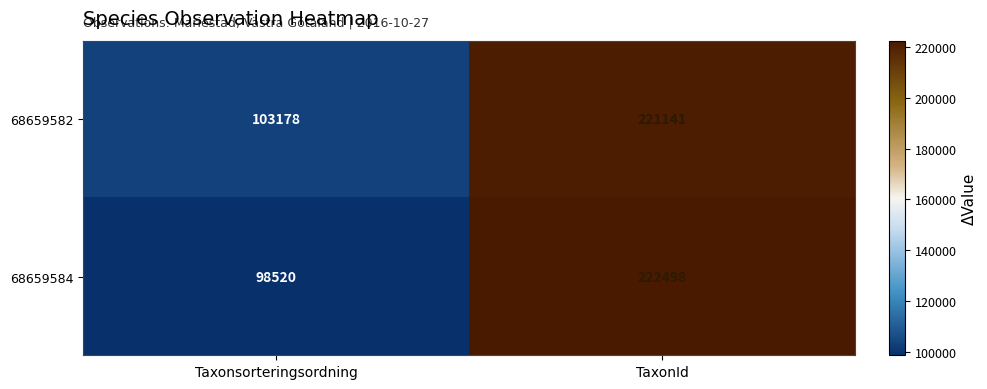

Reading right to left, what are all the values shown in this chart?

68659582: TaxonId=221141	Taxonsorteringsordning=103178
68659584: TaxonId=222498	Taxonsorteringsordning=98520